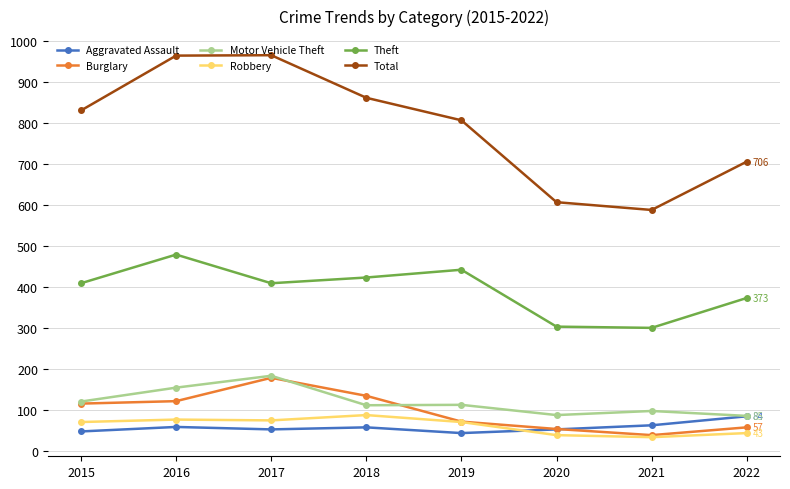

Which series has the largest range (max minus min)?

Total